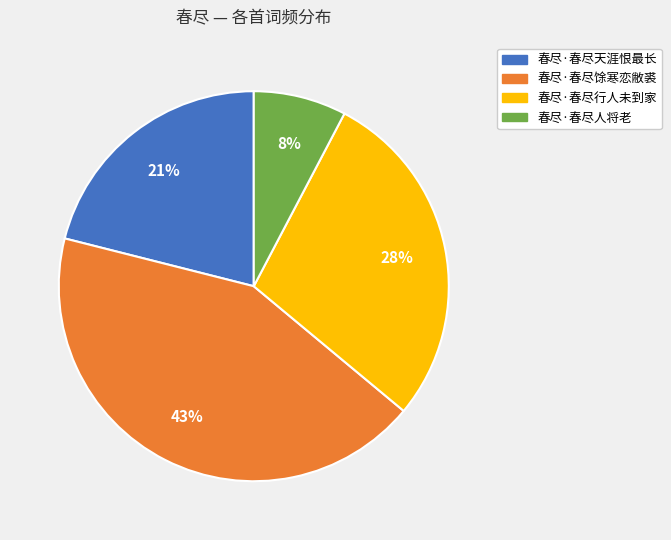

Count the number of slices in the pie.

4